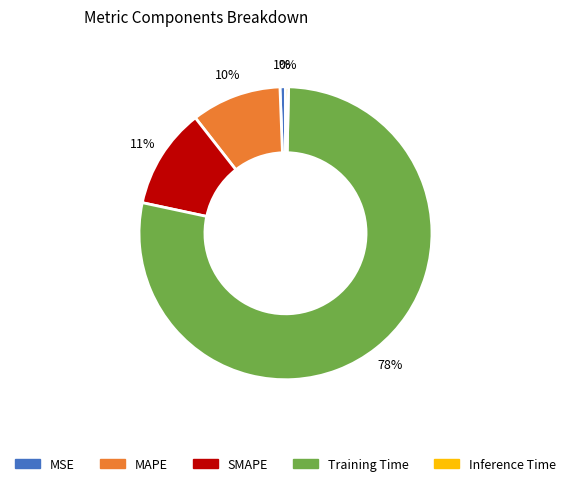

Between Inference Time and Training Time, which is larger?

Training Time